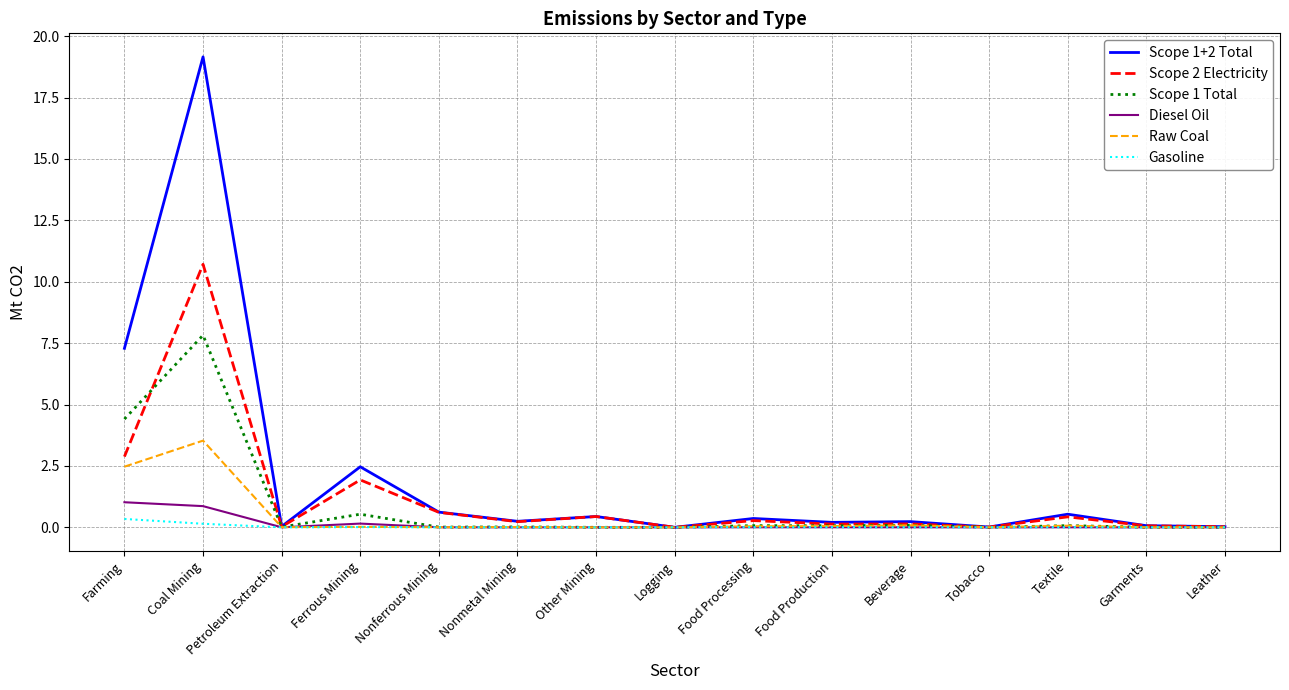

Is it true that Diesel Oil equals 0.0 at Food Processing?

True